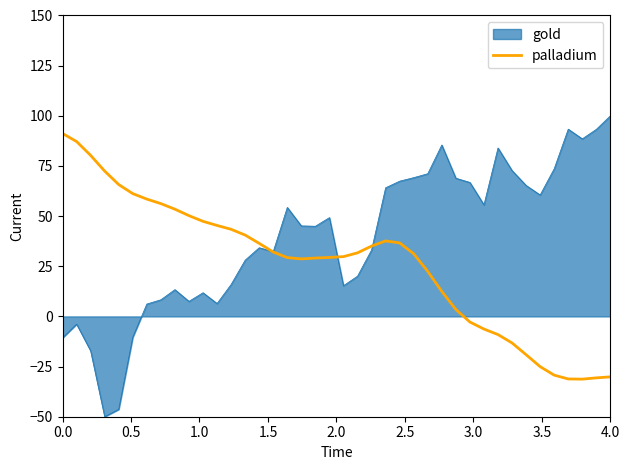

Rank the series by their maximum value, from lowest to highest.

palladium, gold